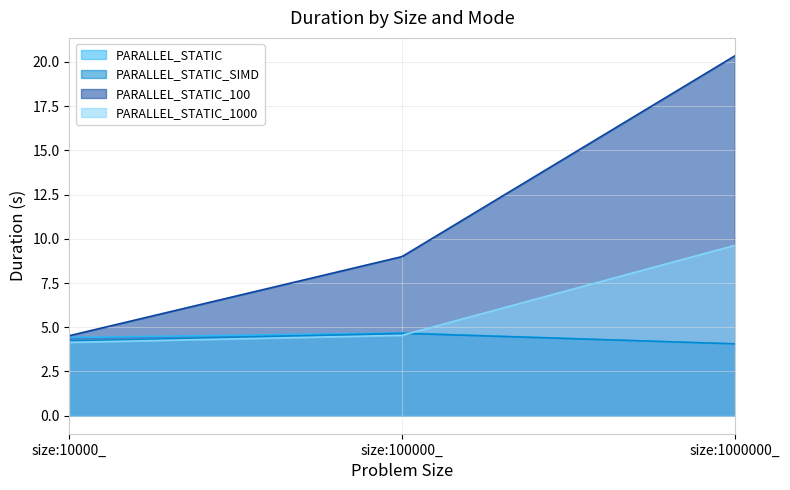

Rank the categories by PARALLEL_STATIC_1000 value from lowest to highest.

size:10000_, size:100000_, size:1000000_